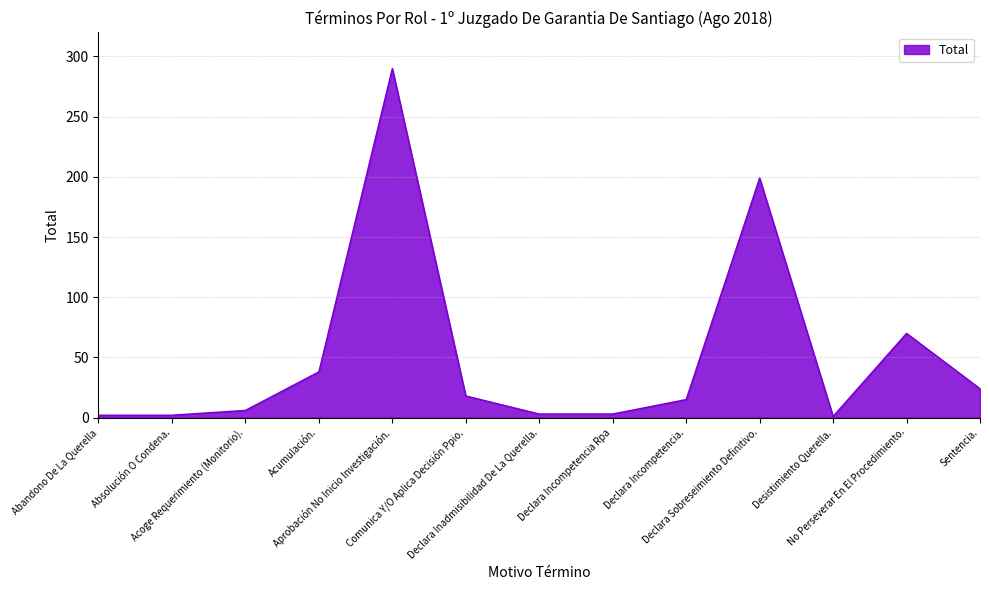

What is the difference between the maximum and minimum values?

289